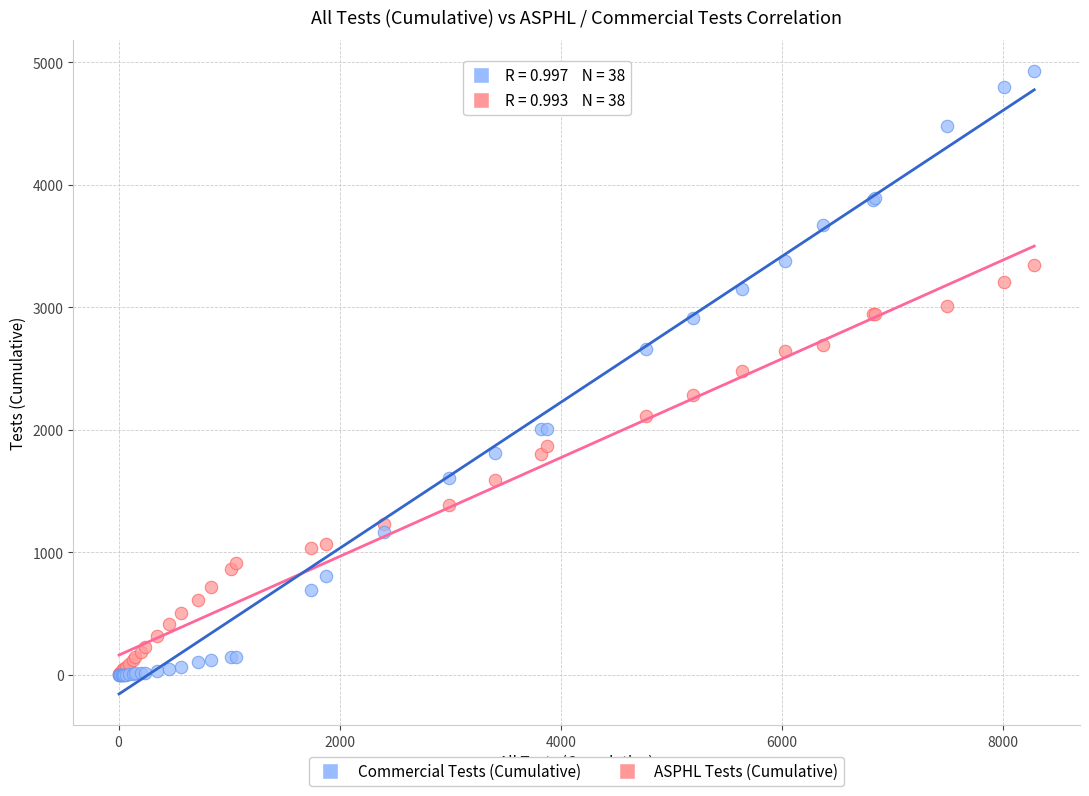

What are all the series names shown in the legend?

Commercial Tests (Cumulative), ASPHL Tests (Cumulative)